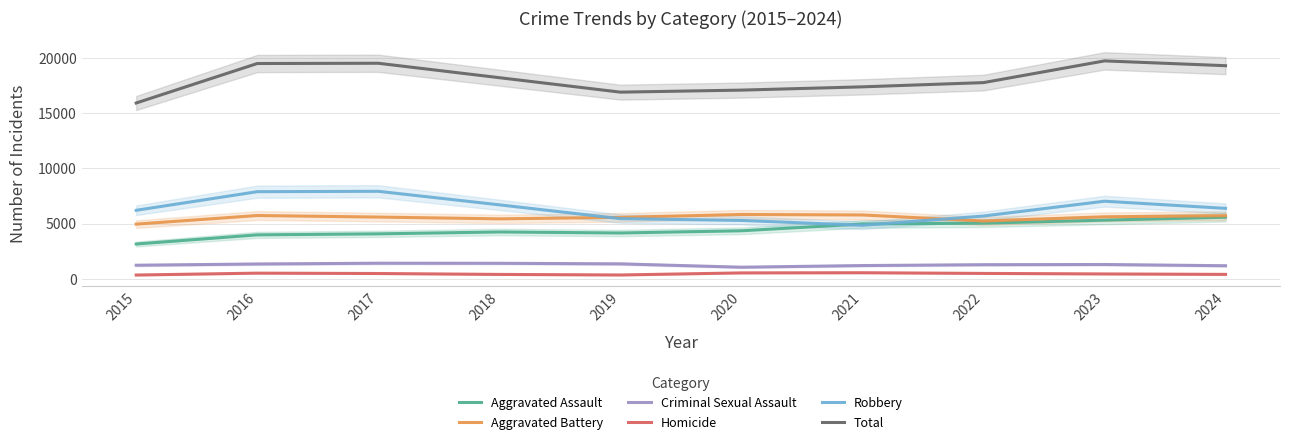

Between 2015 and 2017, which is larger?

2017